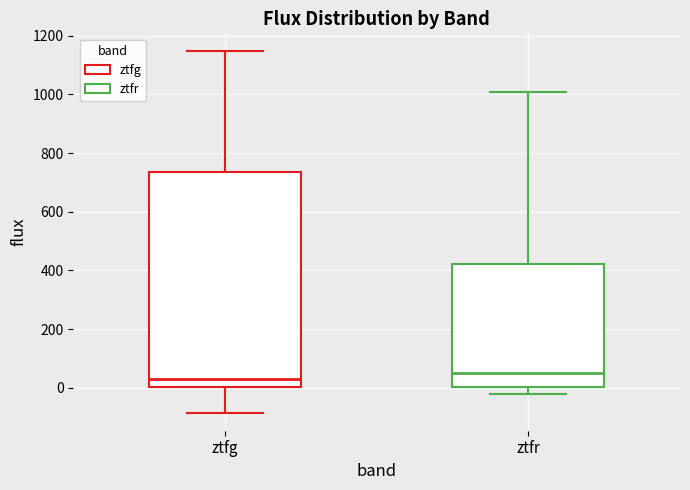

Comparing the boxes themselves (not the whiskers), which one is the tallest?

ztfg